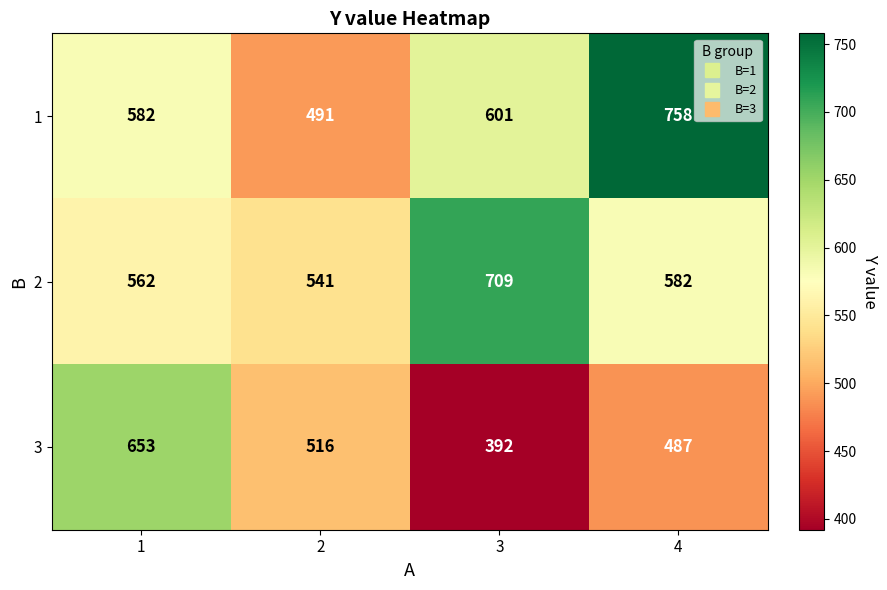

Reading right to left, extract all data points from this chart.

1: 758	601	491	582
2: 582	709	541	562
3: 487	392	516	653